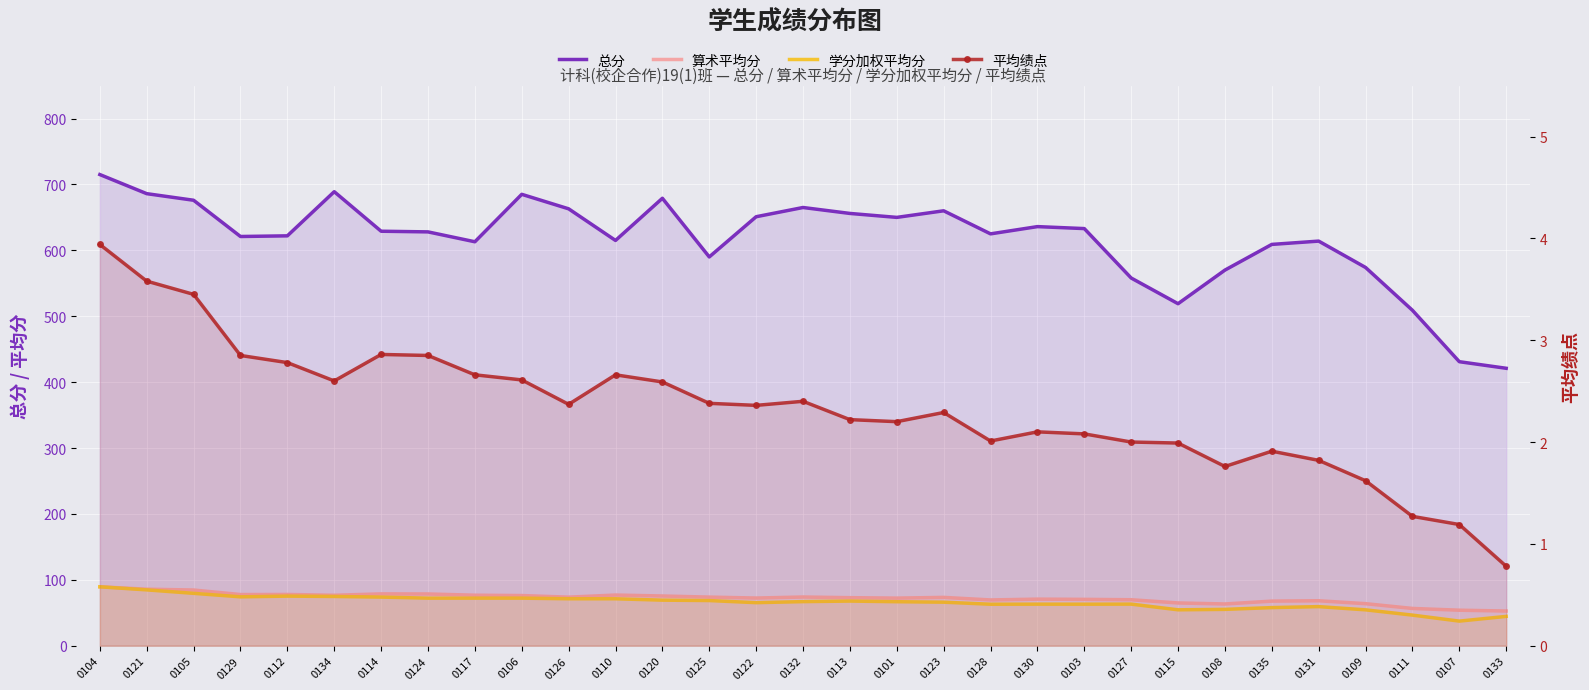

Which series has the largest total across all categories?

总分